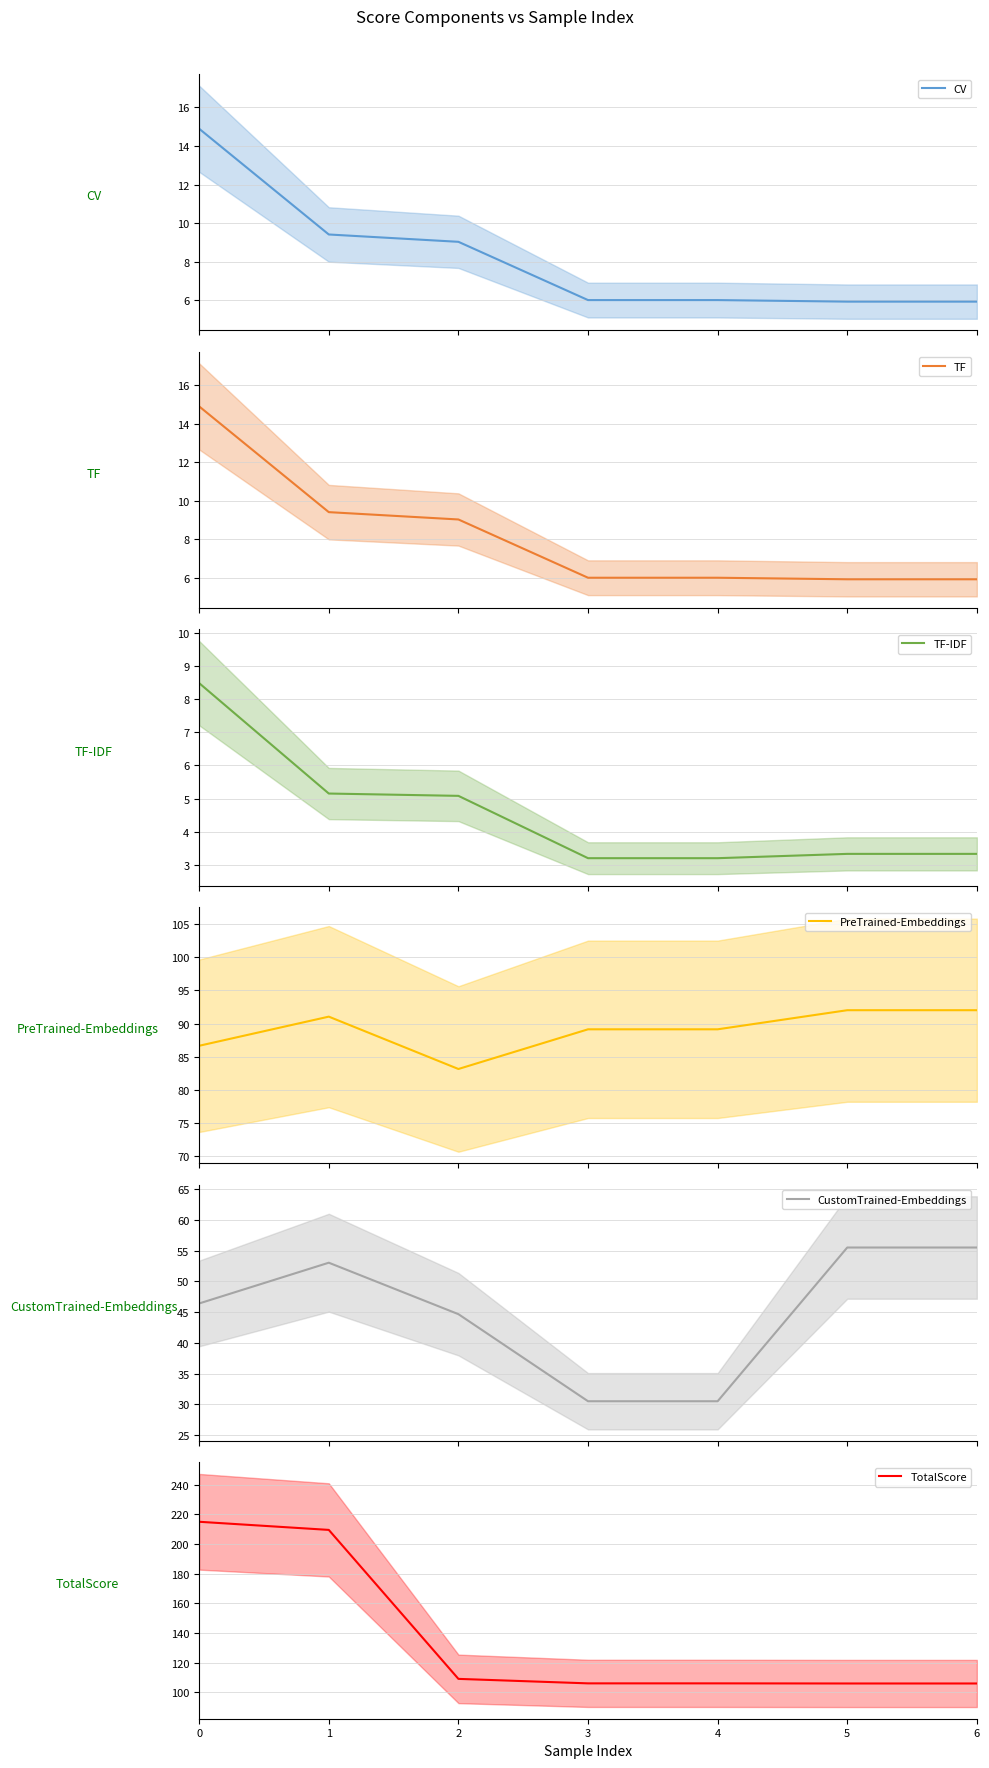

Does the chart have visible grid lines?

Yes